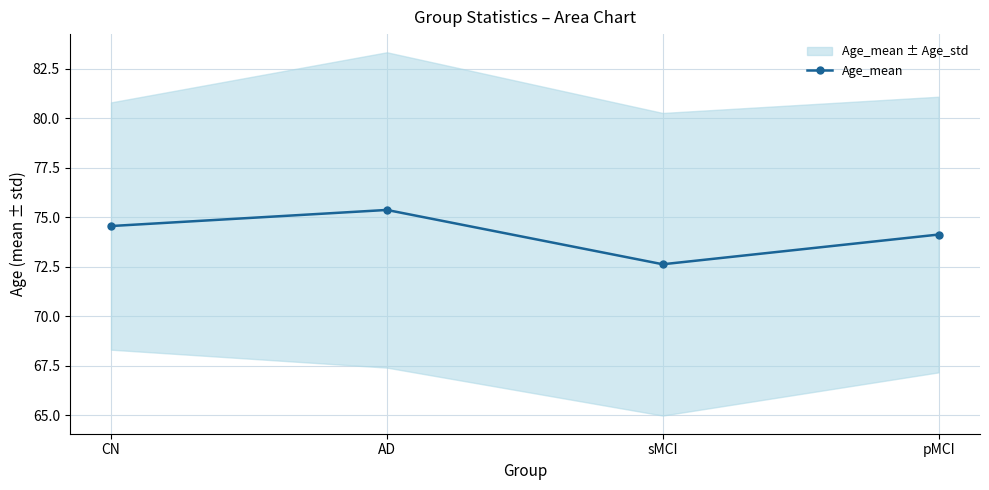

Does the chart have visible grid lines?

Yes